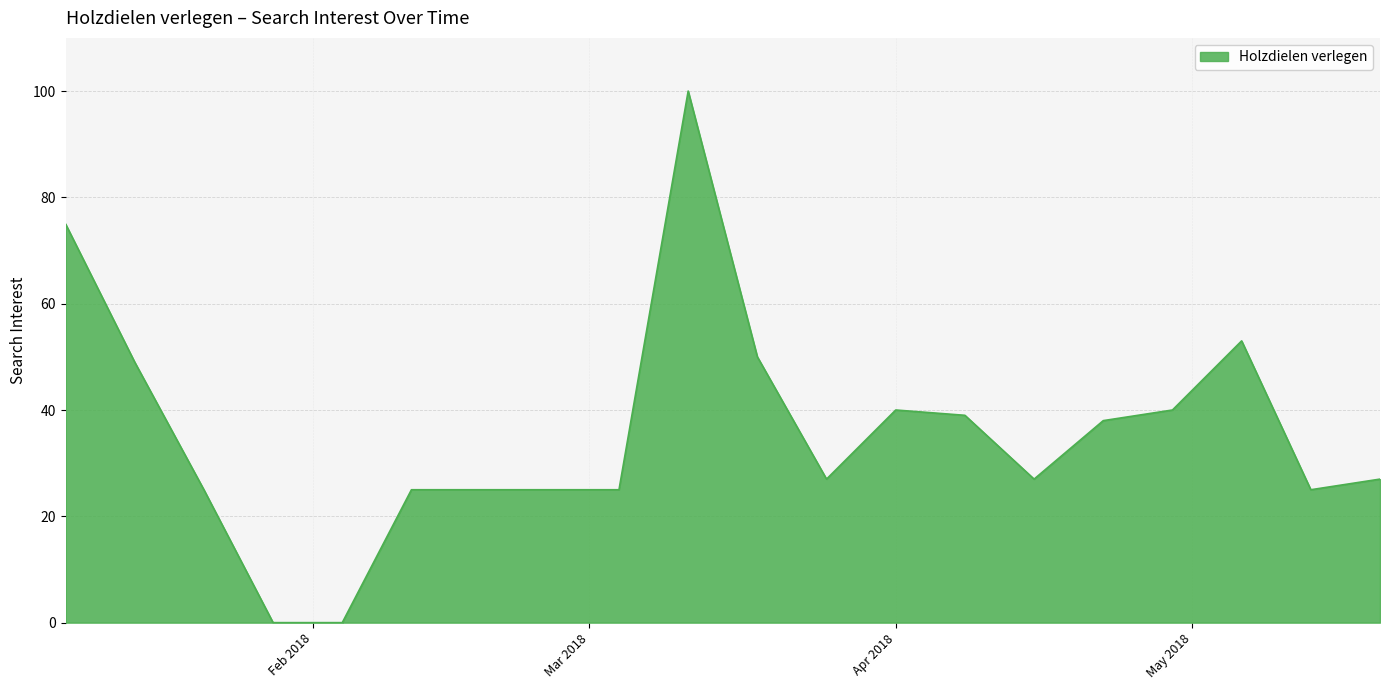

True or false: the data has more than 2 interior local peaks.

True